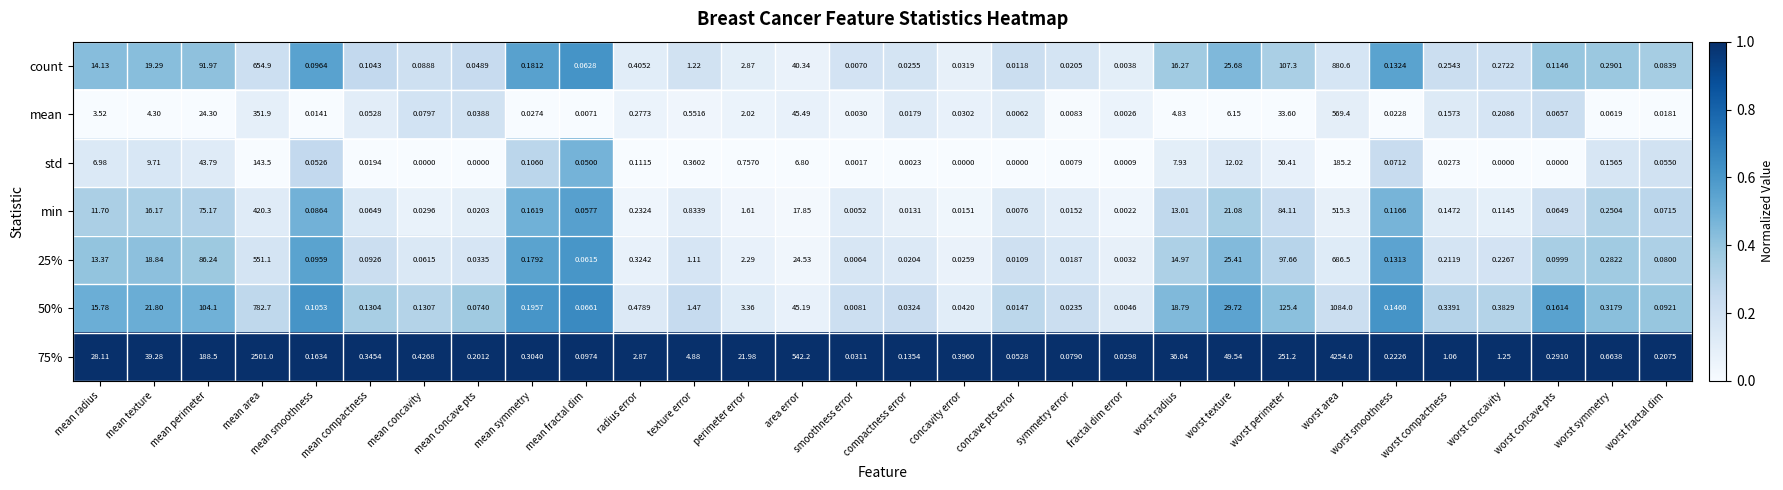

Which series has the widest spread of values?

75%